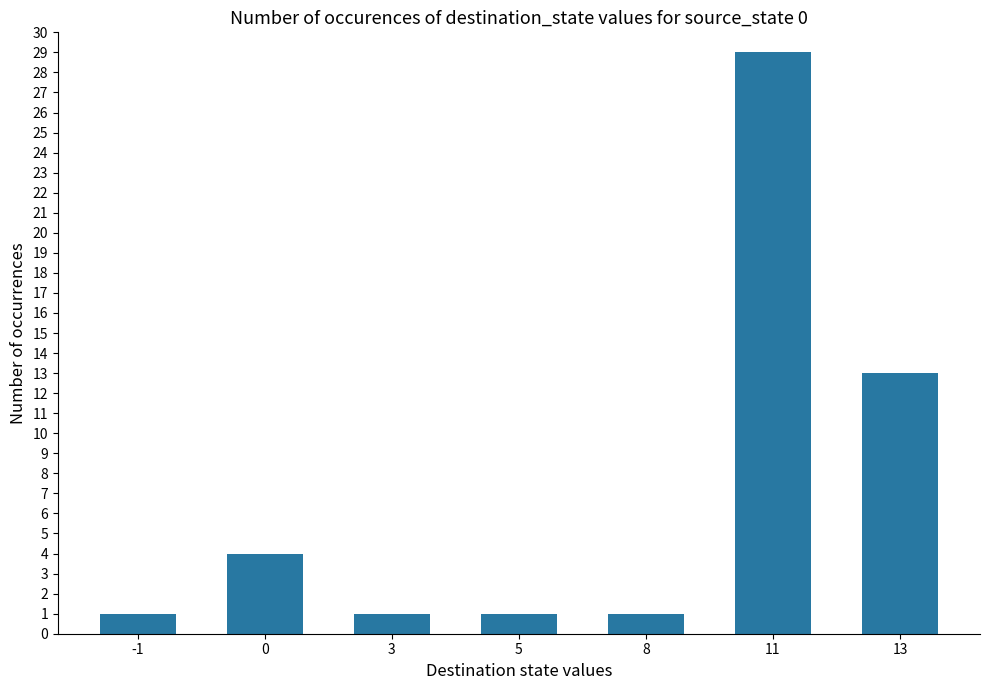

Does the chart contain stacked bars?

No